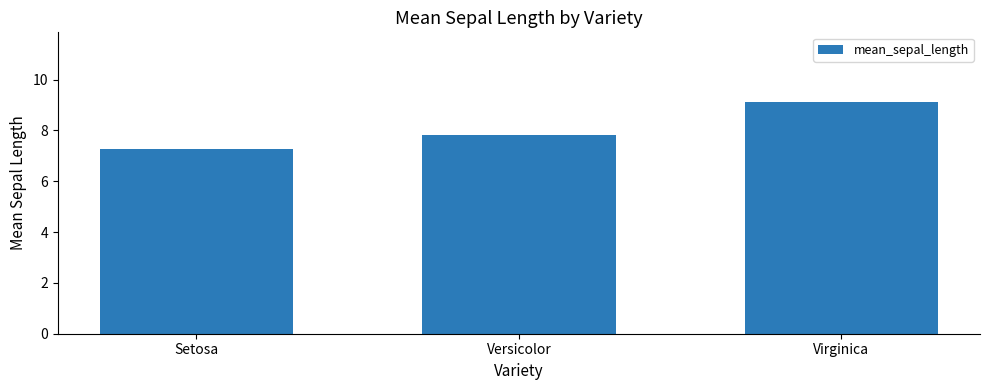

Reading left to right, what are all the values shown in this chart?

7.3	7.8	9.1